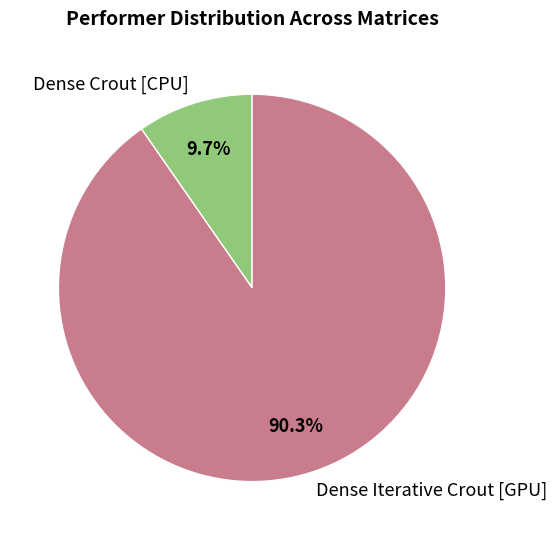

What is the majority slice?

Dense Iterative Crout [GPU]